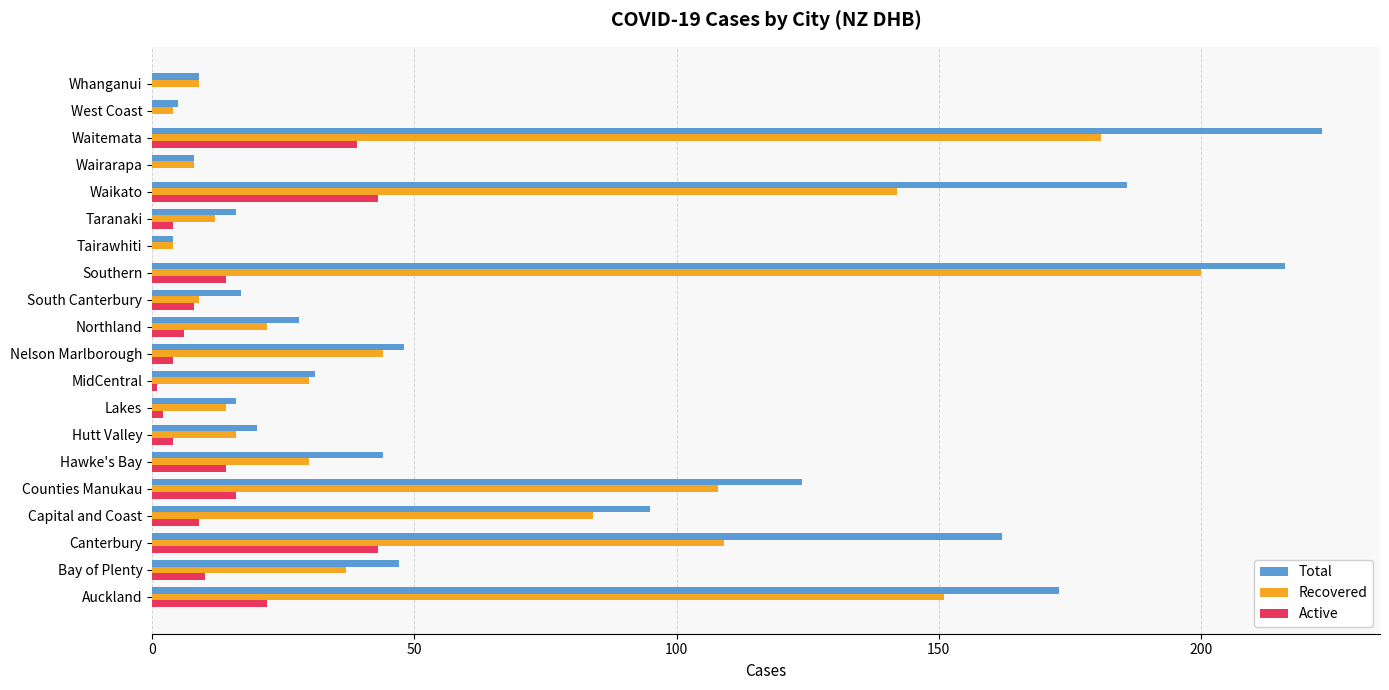

Which series has the widest spread of values?

Total